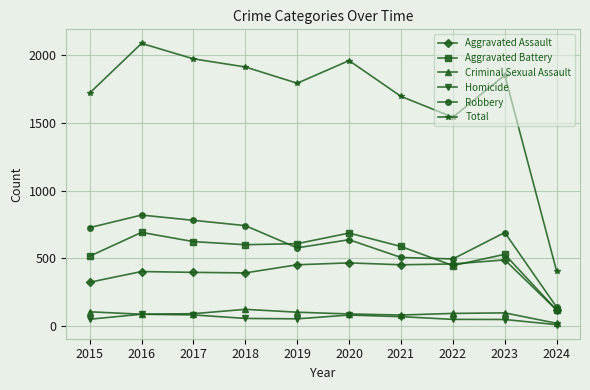

True or false: Aggravated Battery and Criminal Sexual Assault intersect in this chart.

False